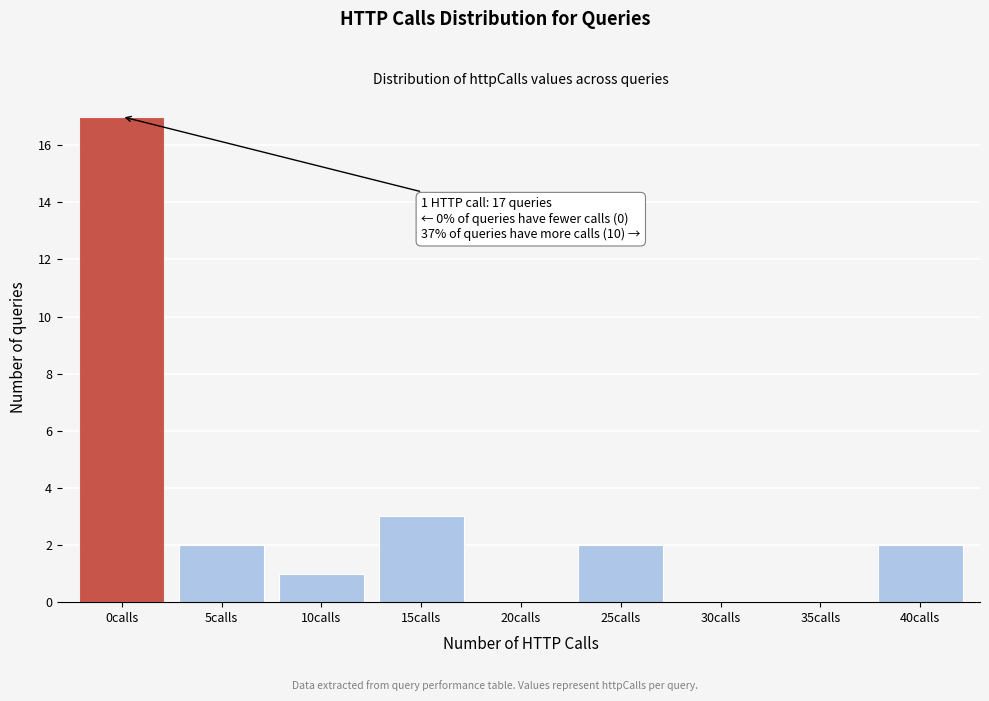

Reading left to right, extract all data points from this chart.

0calls=17	5calls=2	10calls=1	15calls=3	20calls=0	25calls=2	30calls=0	35calls=0	40calls=2